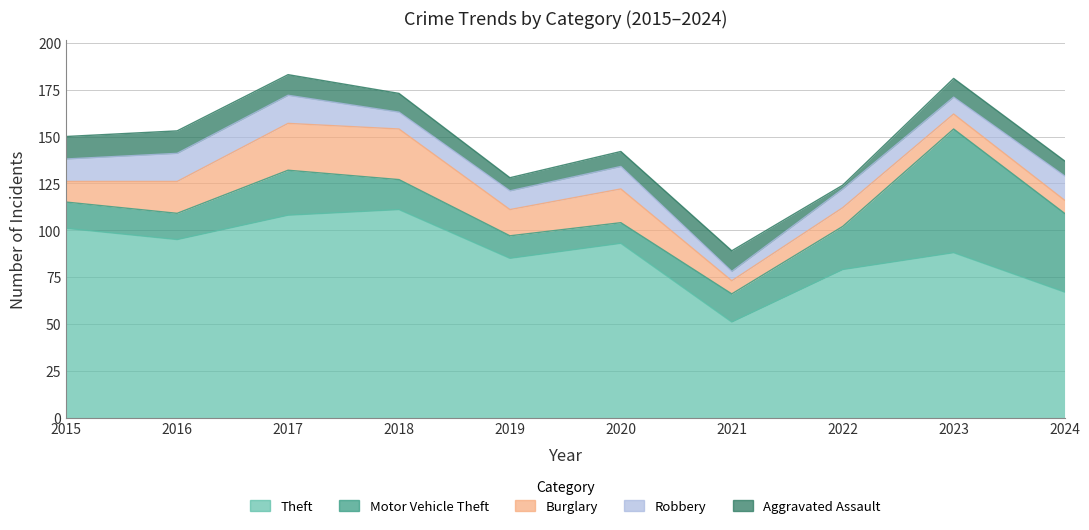

What is the difference between the maximum and minimum values in the Aggravated Assault series?

10